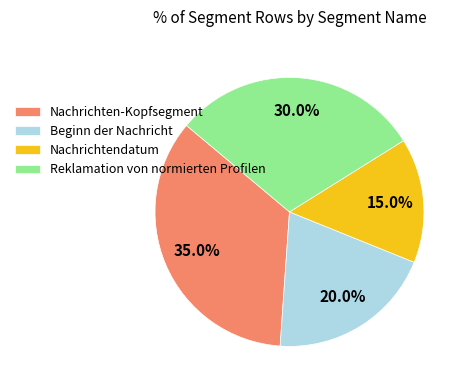

Between Nachrichten-Kopfsegment and Beginn der Nachricht, which is larger?

Nachrichten-Kopfsegment